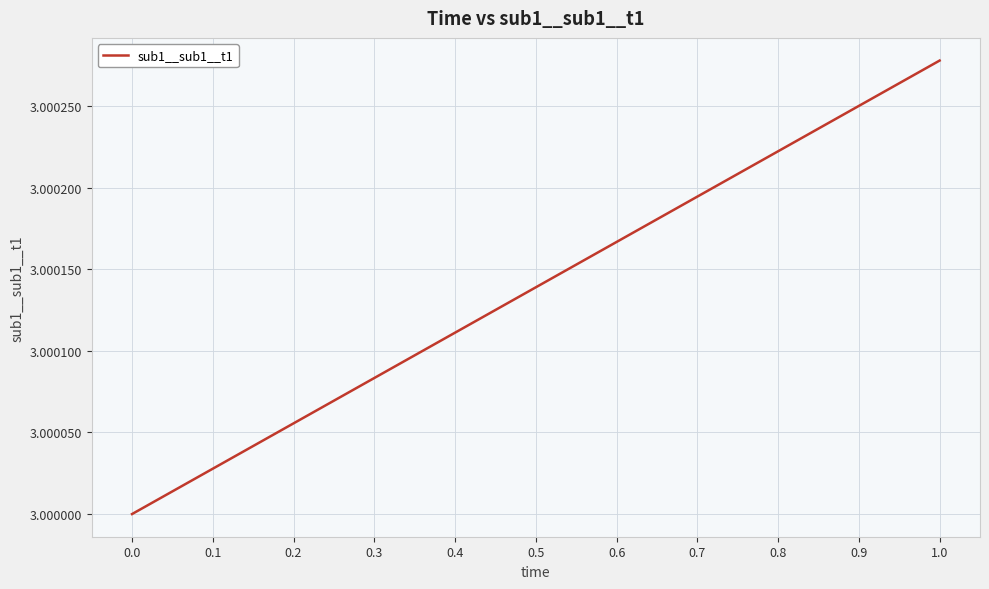

Which label corresponds to the smallest value in the chart?

0.0